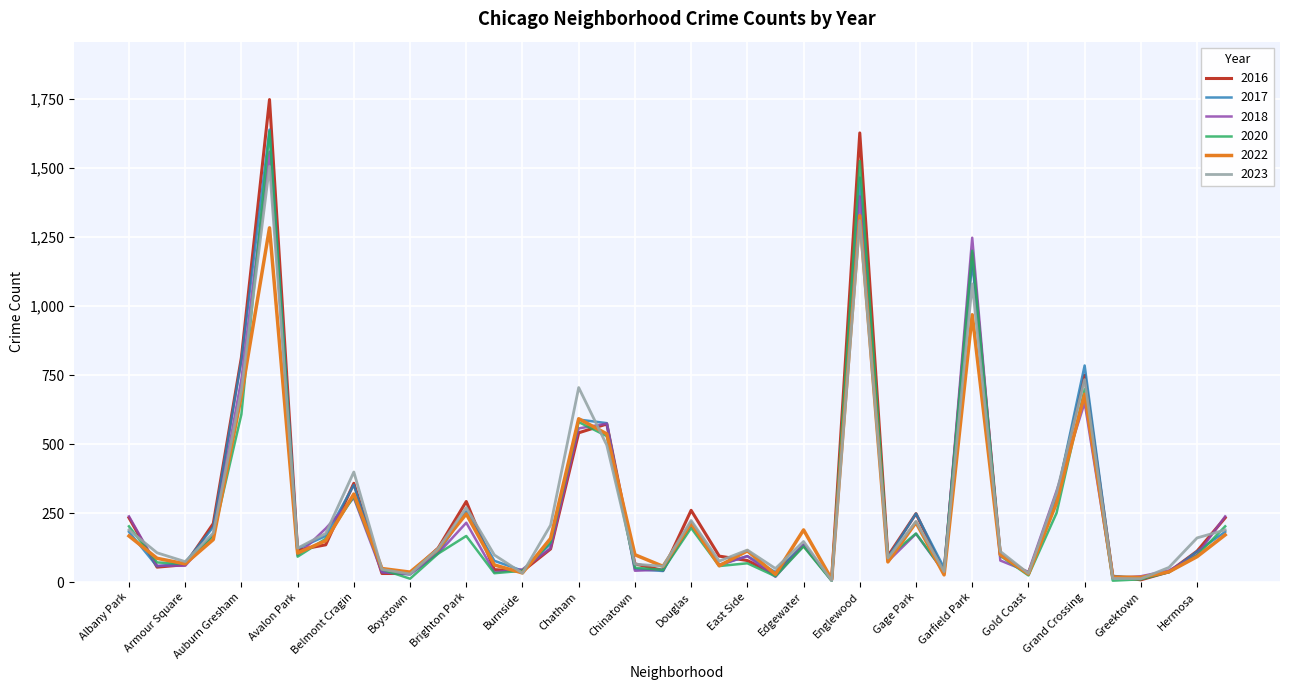

Which series has the widest spread of values?

2016